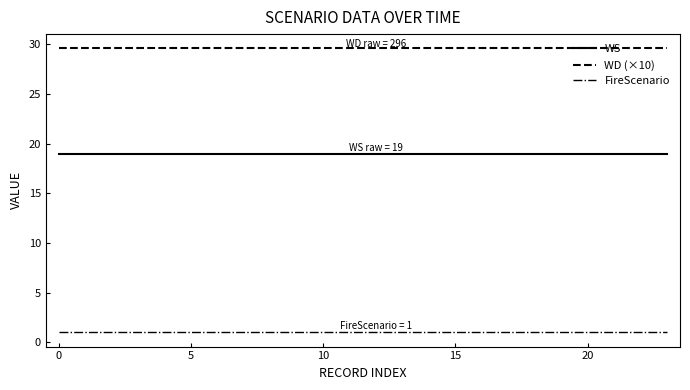

True or false: WS and FireScenario intersect in this chart.

False